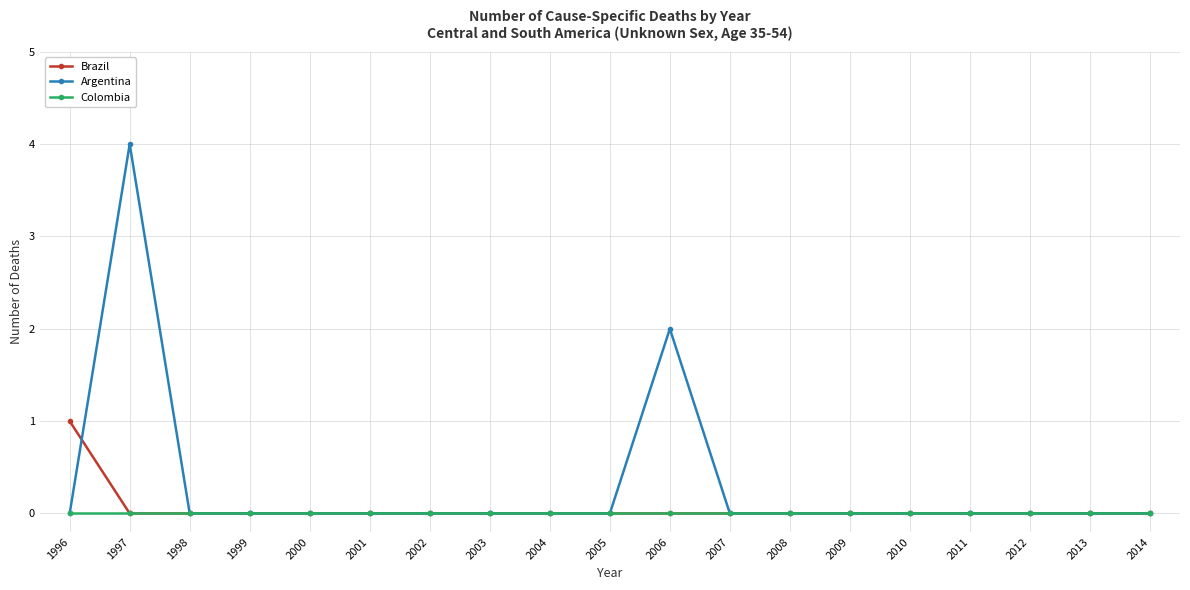

Between 1997 and 2001, which series saw the biggest shift?

Argentina